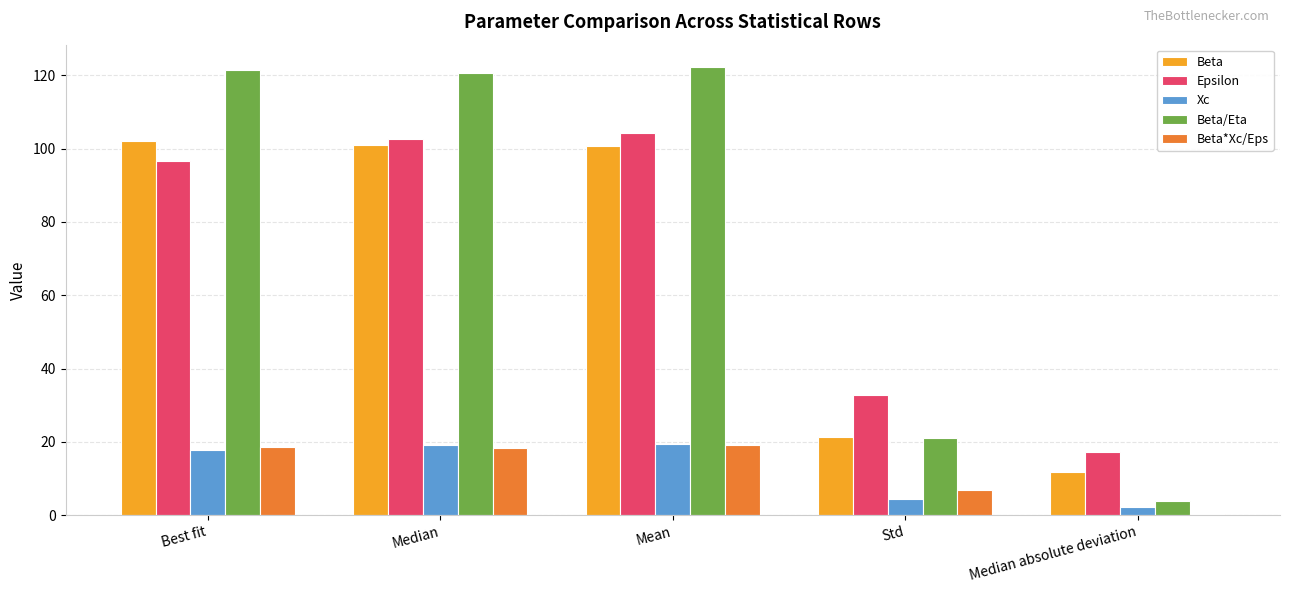

What is the difference between the maximum and minimum values in the Xc series?

17.1